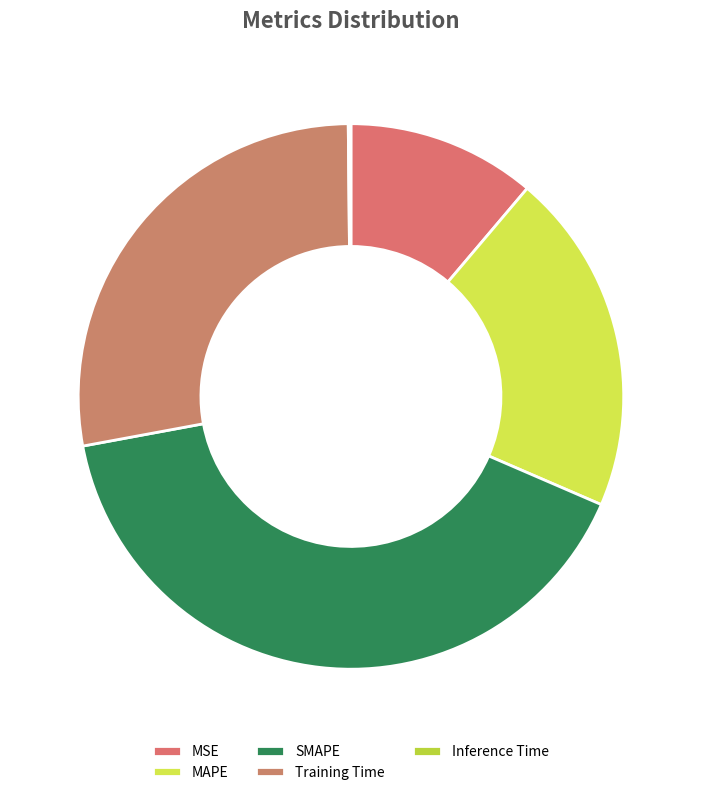

Rank the categories by value from highest to lowest.

SMAPE, Training Time, MAPE, MSE, Inference Time